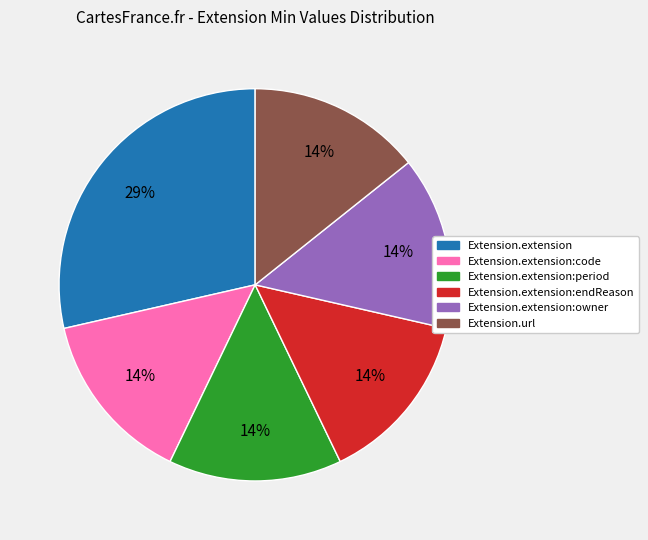

To the nearest percent, what is the average slice percentage?

17%